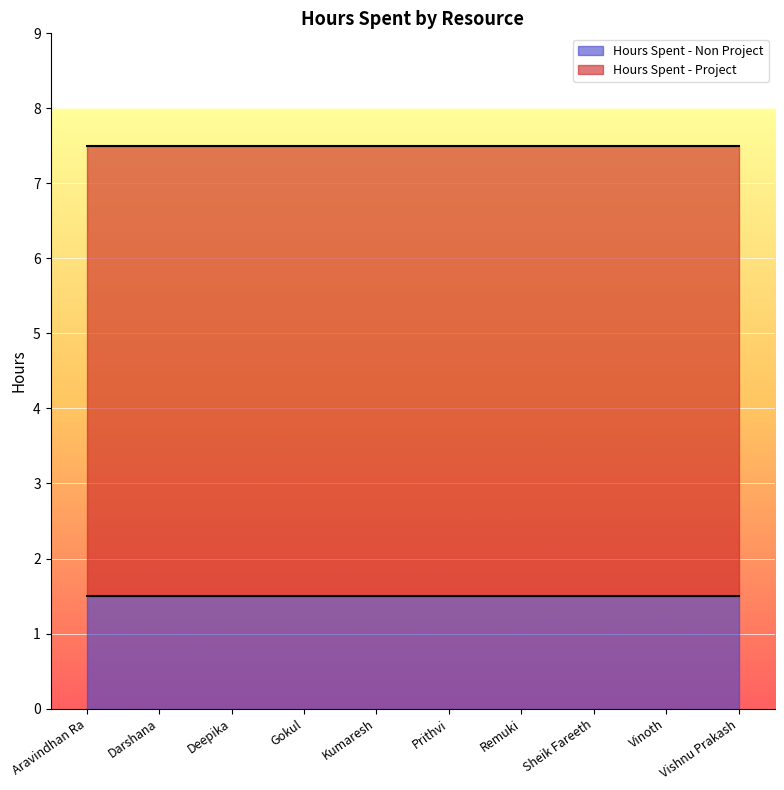

Is the value of Hours Spent - Non Project at Vinoth greater than the value of Hours Spent - Project at Remuki?

No